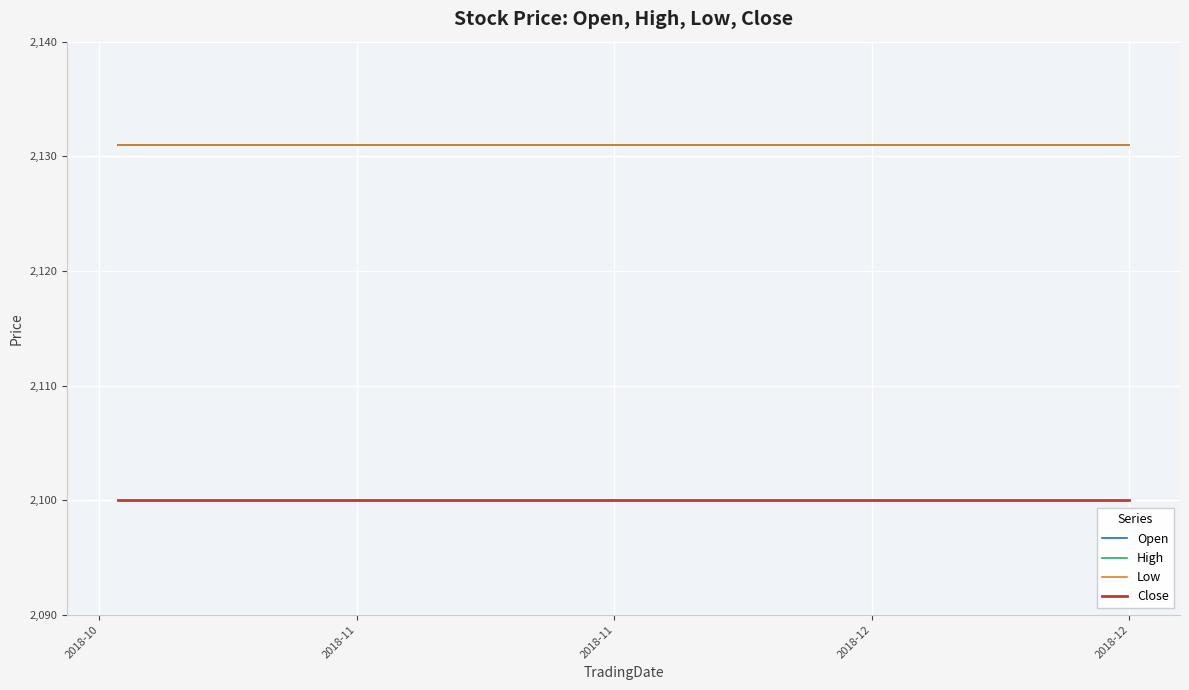

What is the average value of the High series?

2131